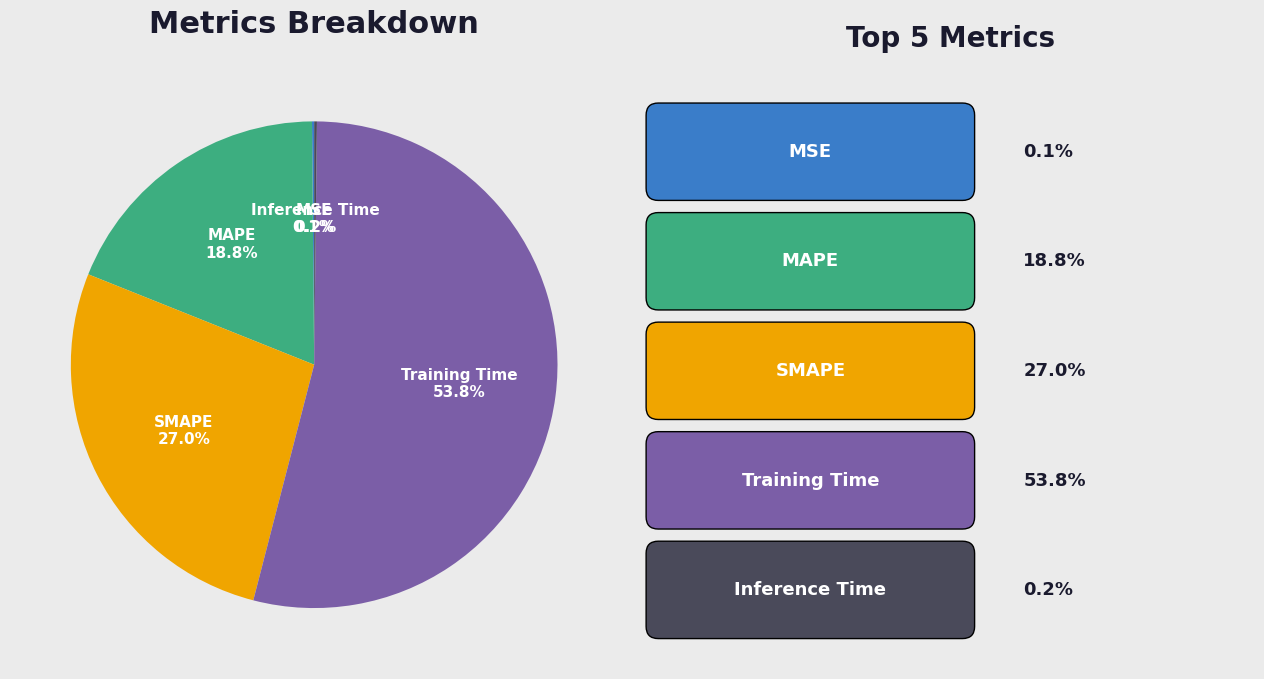

Combined, what portion of the pie is MAPE and SMAPE?

45.8%